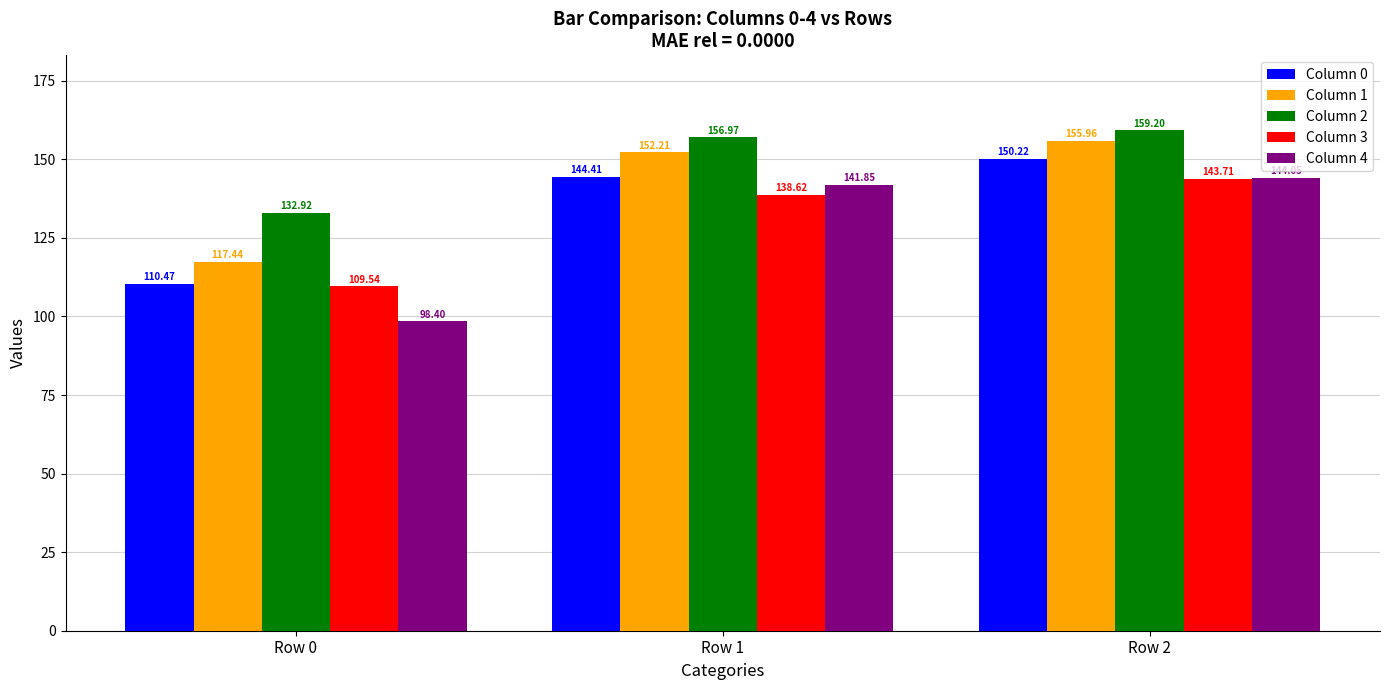

The value of Column 2 at Row 2 is 159.2. True or false?

True